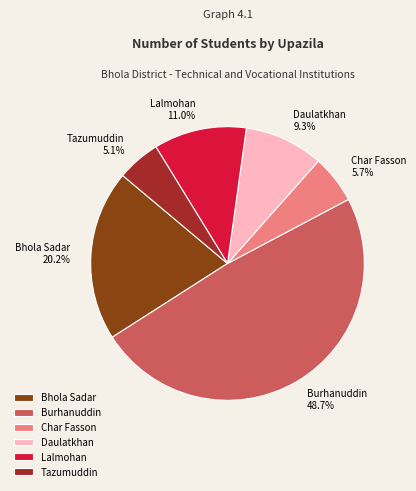

Does Tazumuddin account for over 50% of the chart?

No